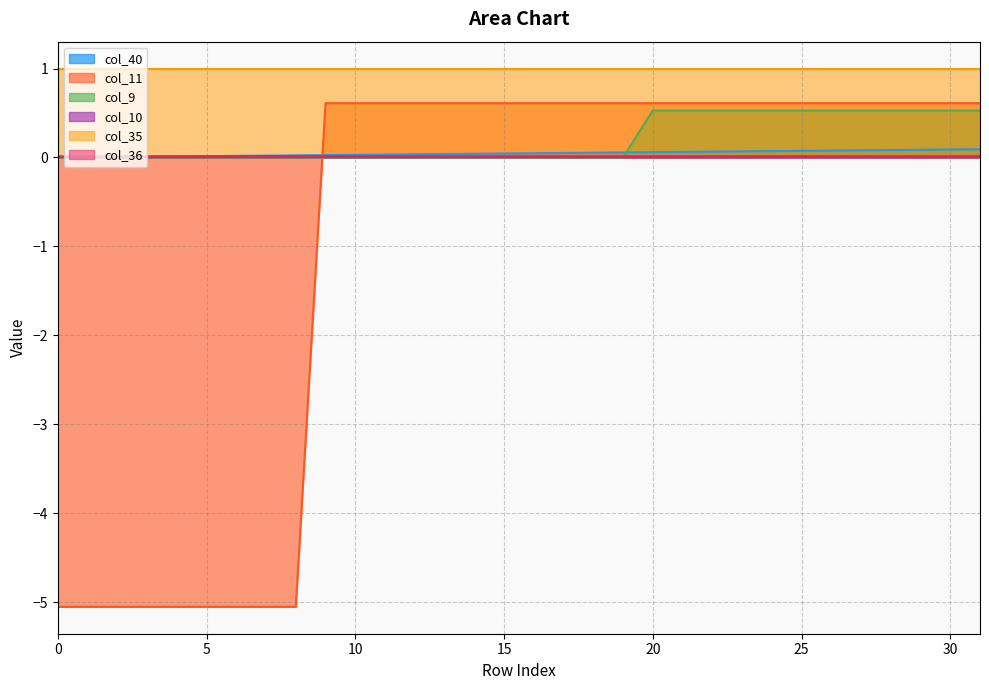

Which series has the widest spread of values?

col_11